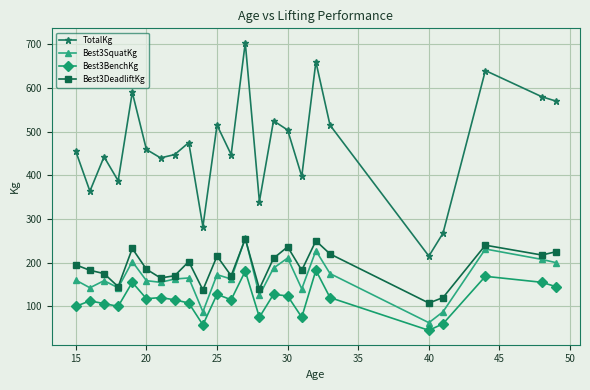

Which series has the largest total across all categories?

TotalKg